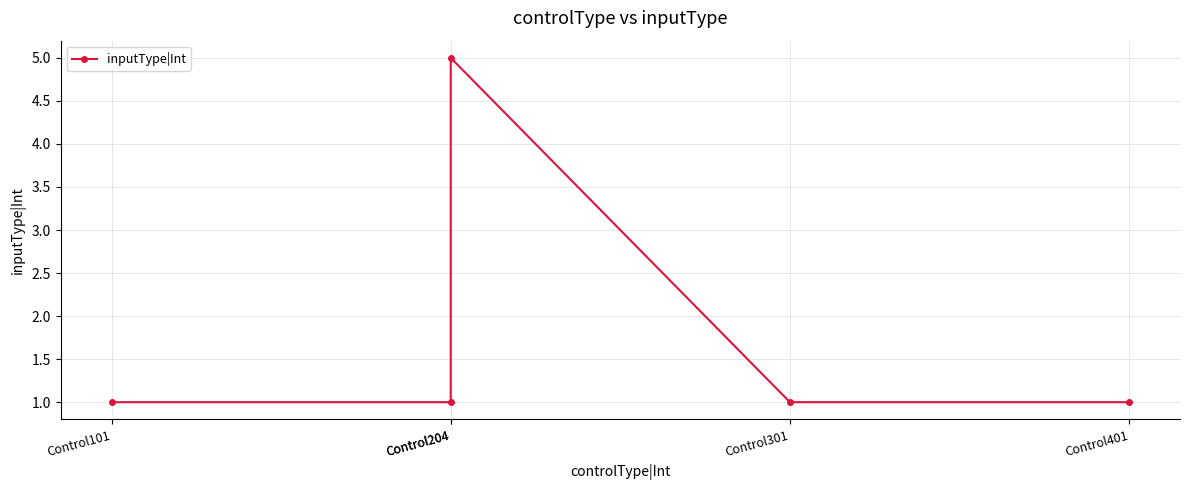

Does the chart display data point markers on the line(s)?

Yes